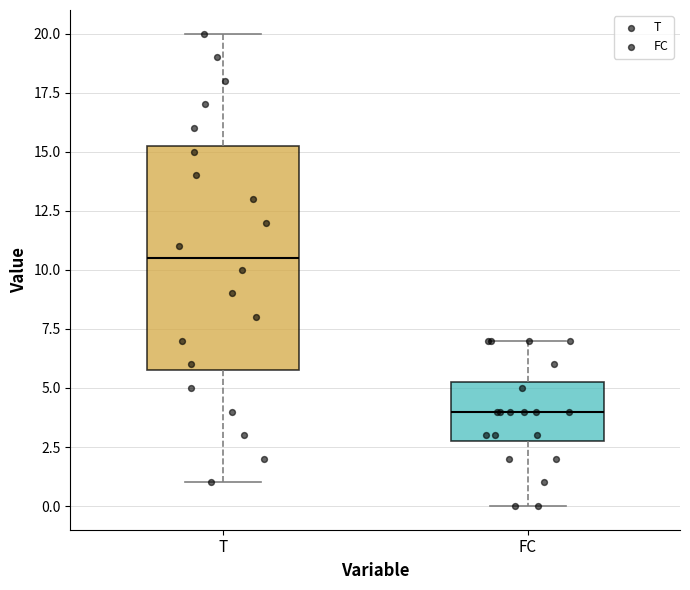

Which box is the tallest, from its lower edge to its upper edge?

T